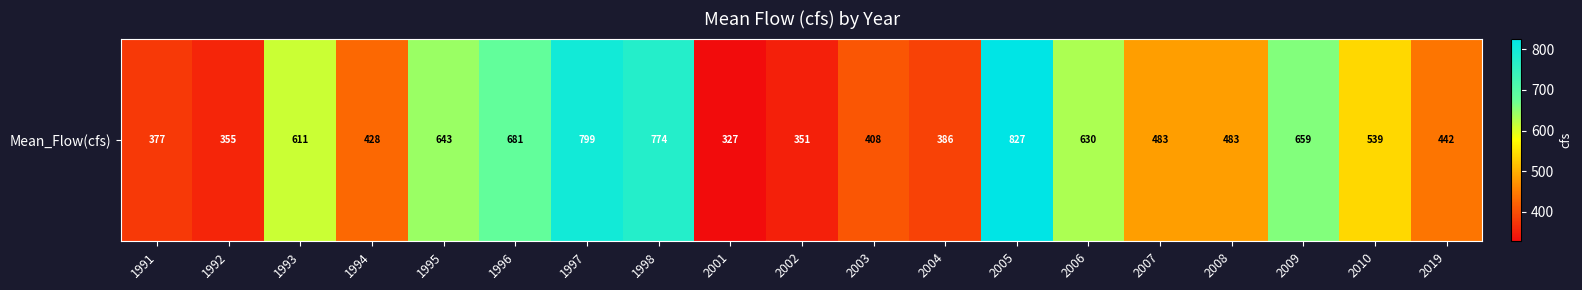

The chart shows a value of 239.3 at 1991. True or false?

False